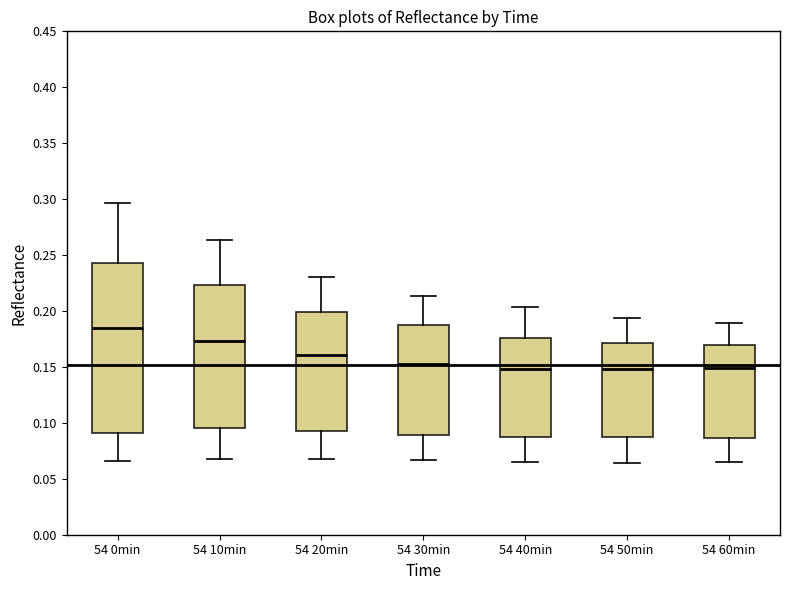

Where is the upper edge of the box for 54 40min on the y-axis? The values are not printed on the chart, so give them approximately, as read against the axis.

0.175